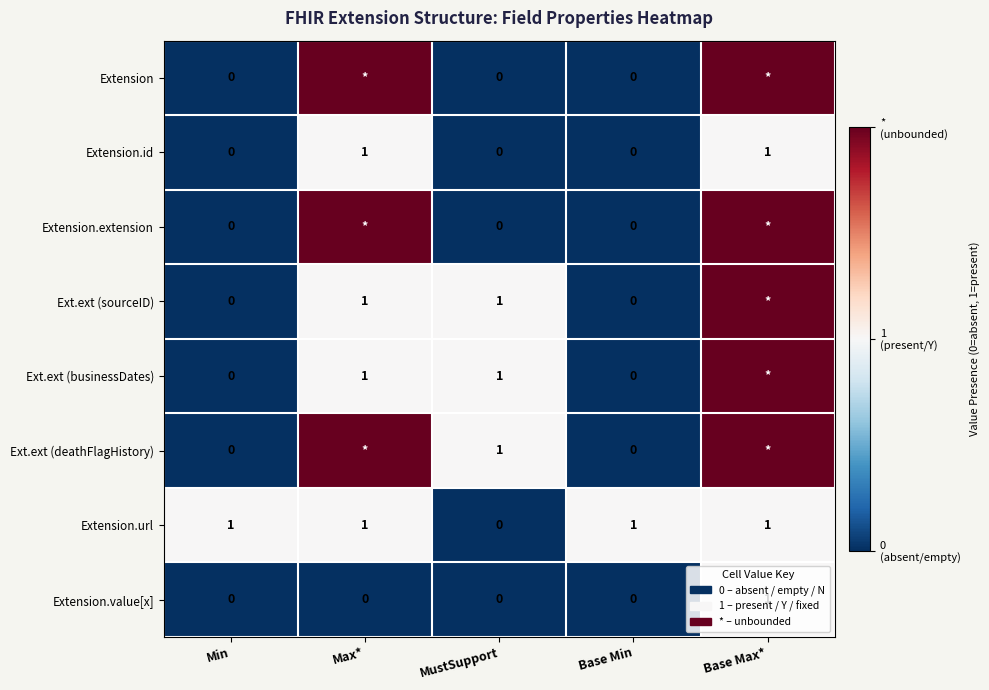

Is the value of Ext.ext (businessDates) at MustSupport greater than the value of Extension at Base Min?

Yes